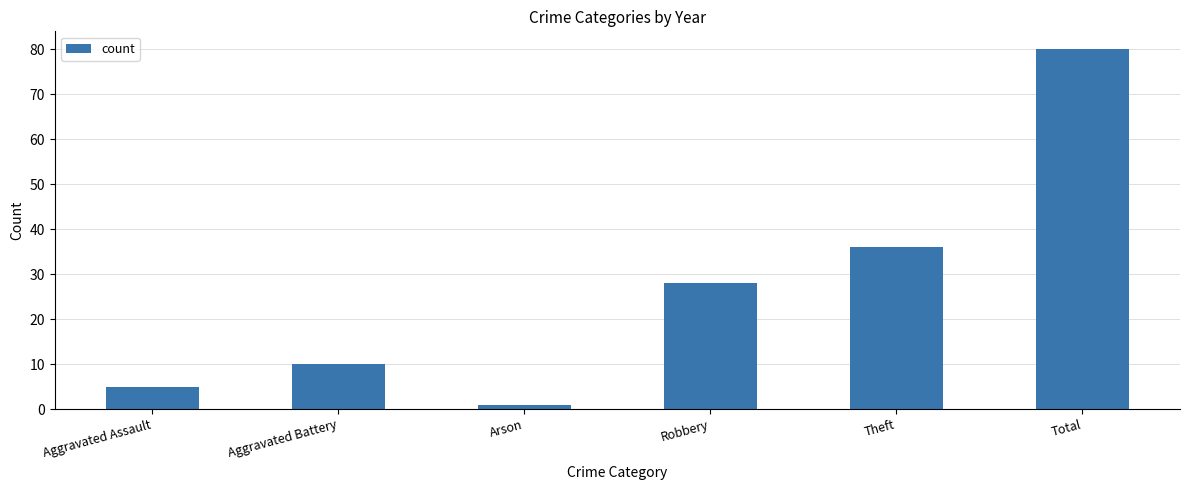

What is the label of the 1st bar from the right?

Total